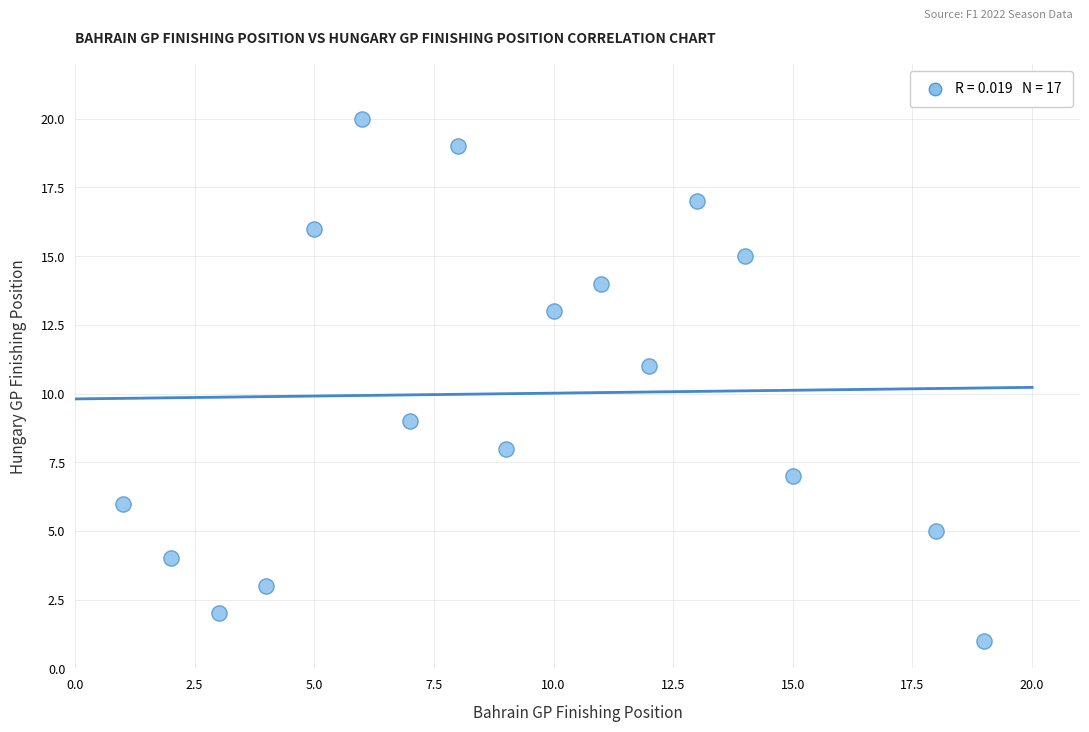

What is the range of X values (max minus min)?

18